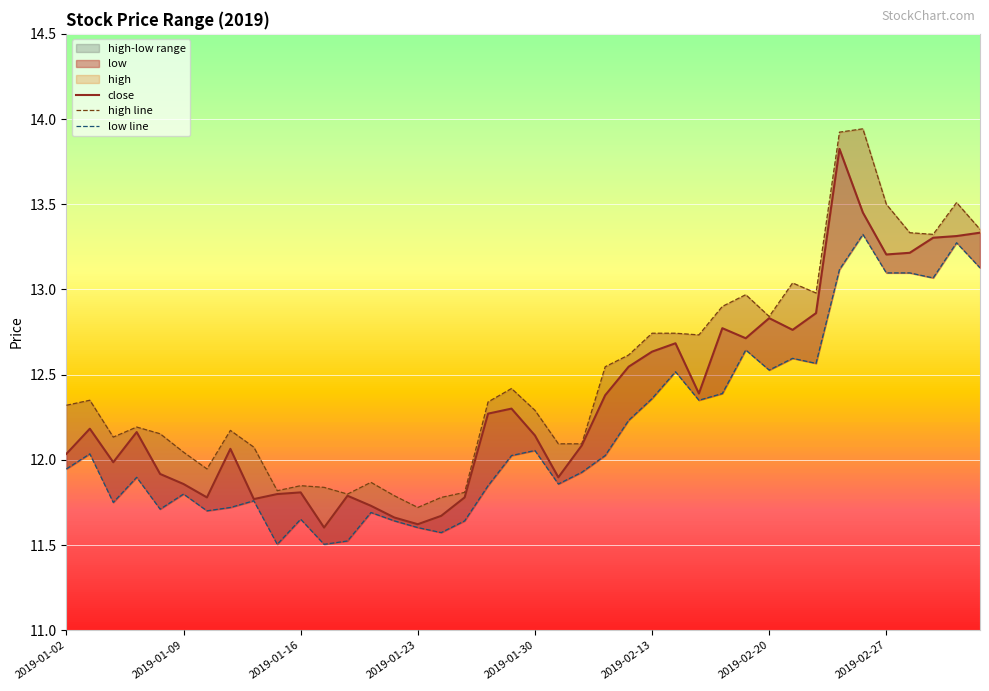

What is the value of the high line point at the 37th from the left?

13.3